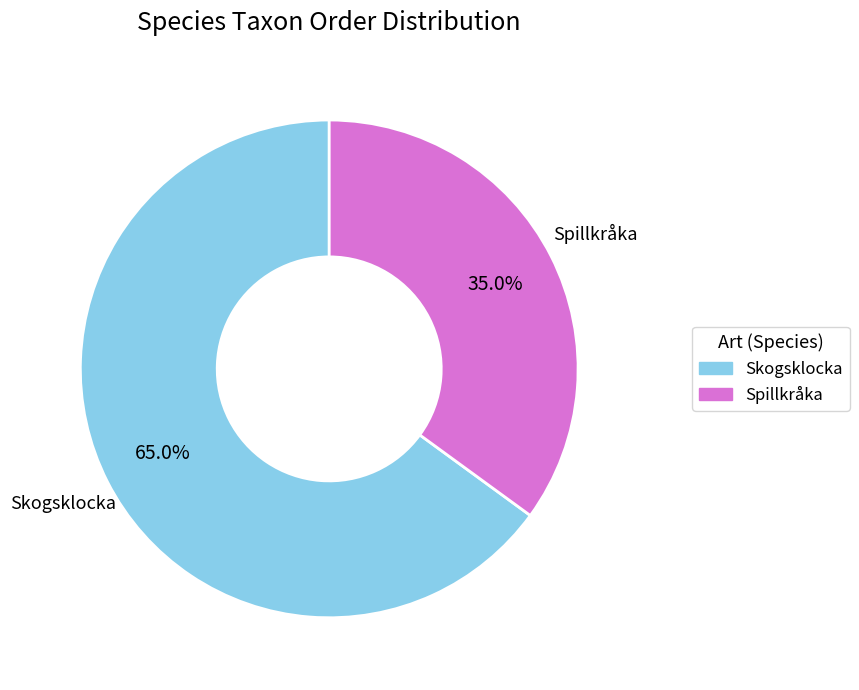

Do Spillkråka and Skogsklocka together represent more than half of the pie?

Yes